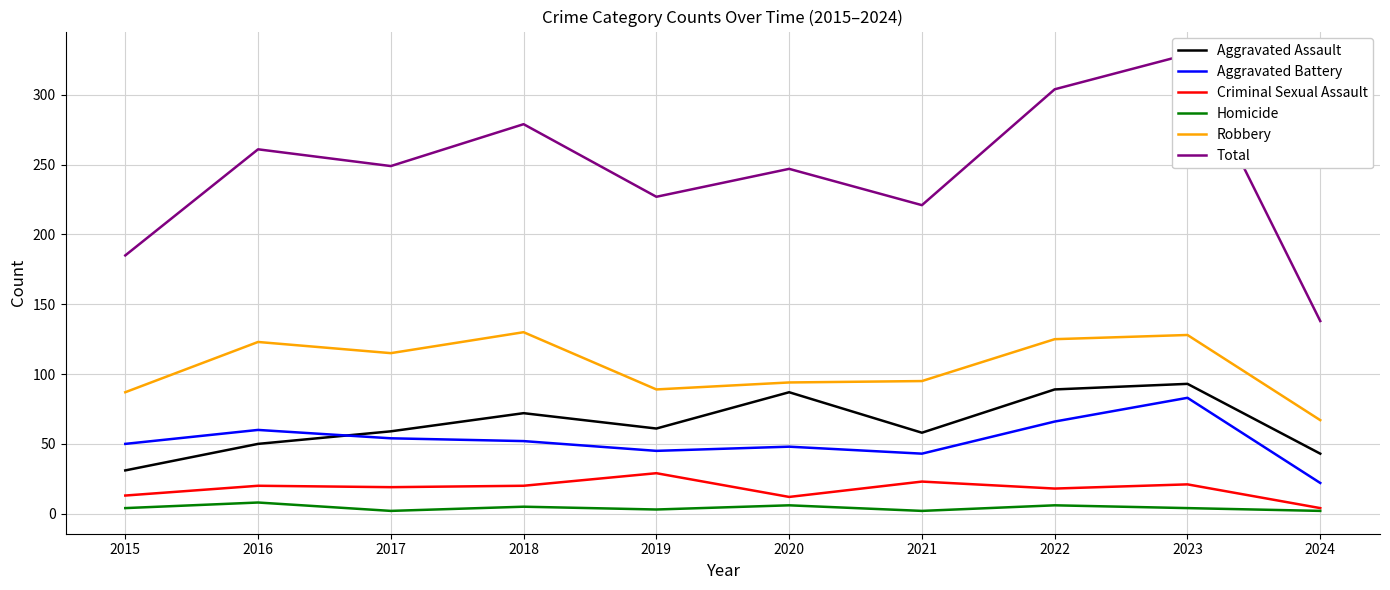

What is the highest value of the Criminal Sexual Assault series?

29